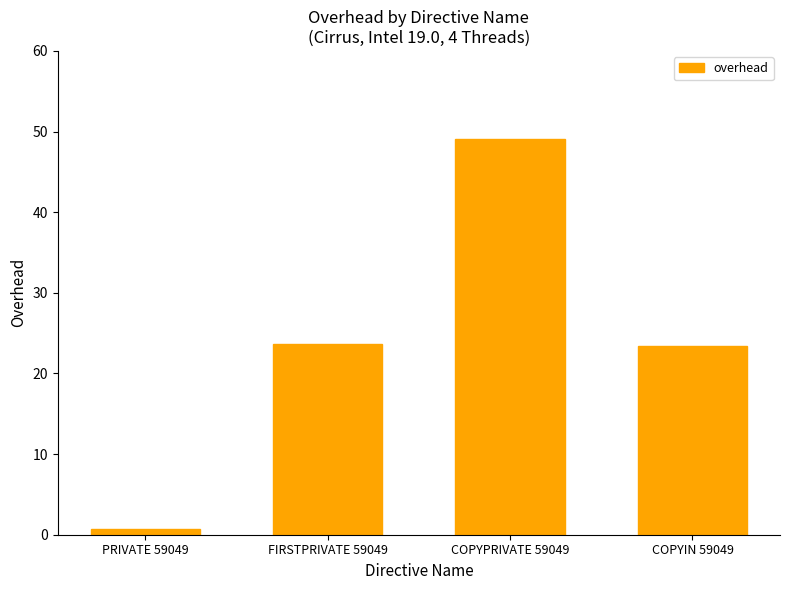

What is the difference between the maximum and minimum values?

48.3